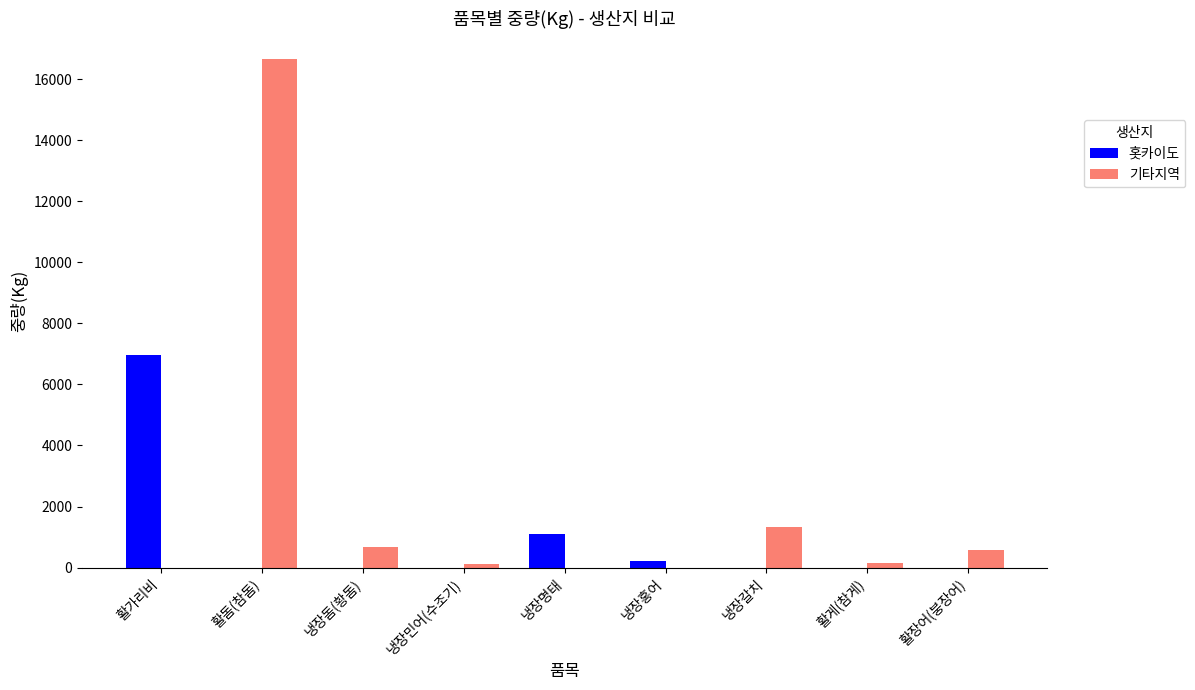

At which category is the sum across all series the highest?

활돔(참돔)